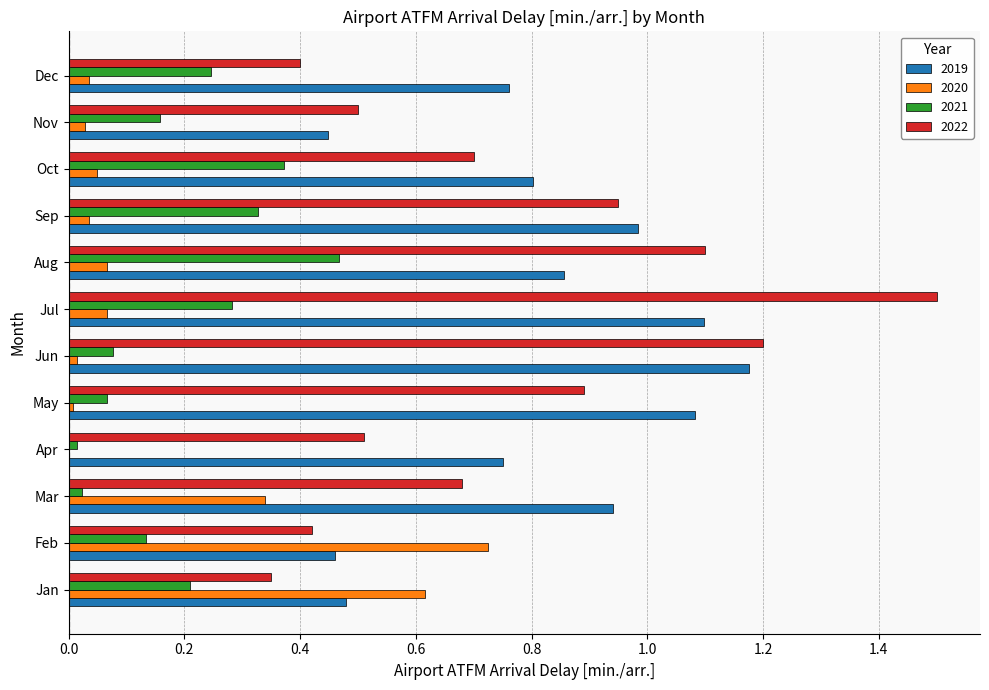

True or false: 2020 has a value of 1.0 at Feb.

False